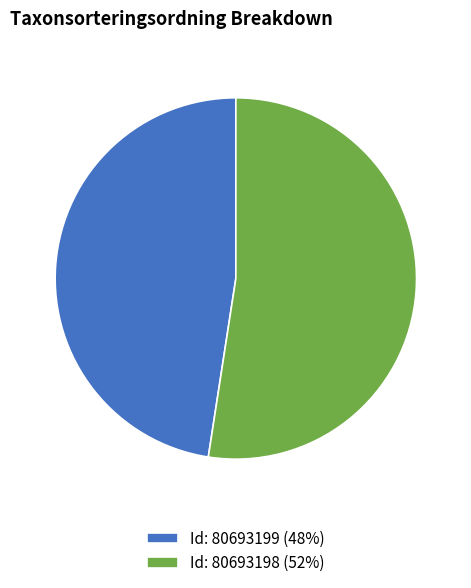

Approximately how many times larger is the value at Id: 80693199 (48%) compared to Id: 80693198 (52%)?

0.9